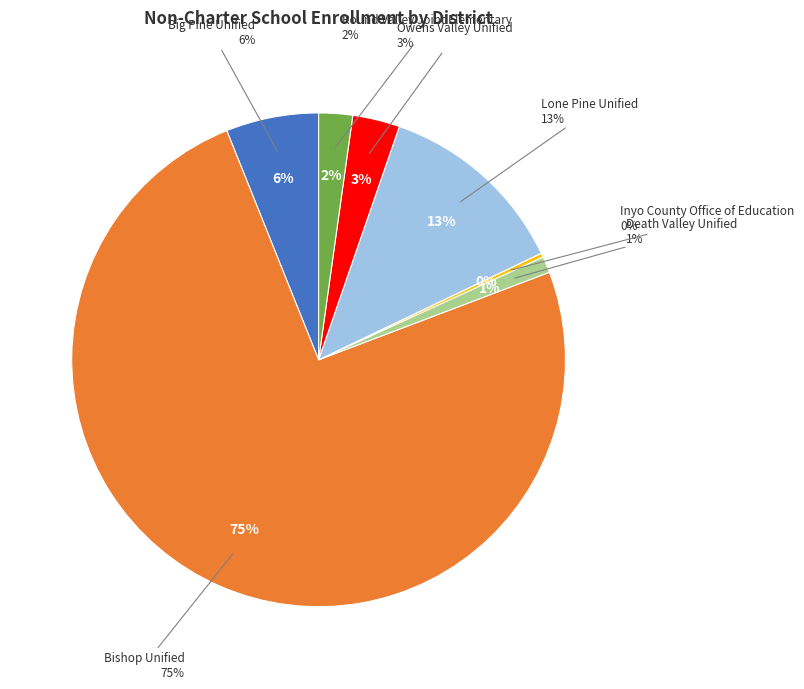

What is the total percentage of Big Pine Unified and Death Valley Unified?

7.1%